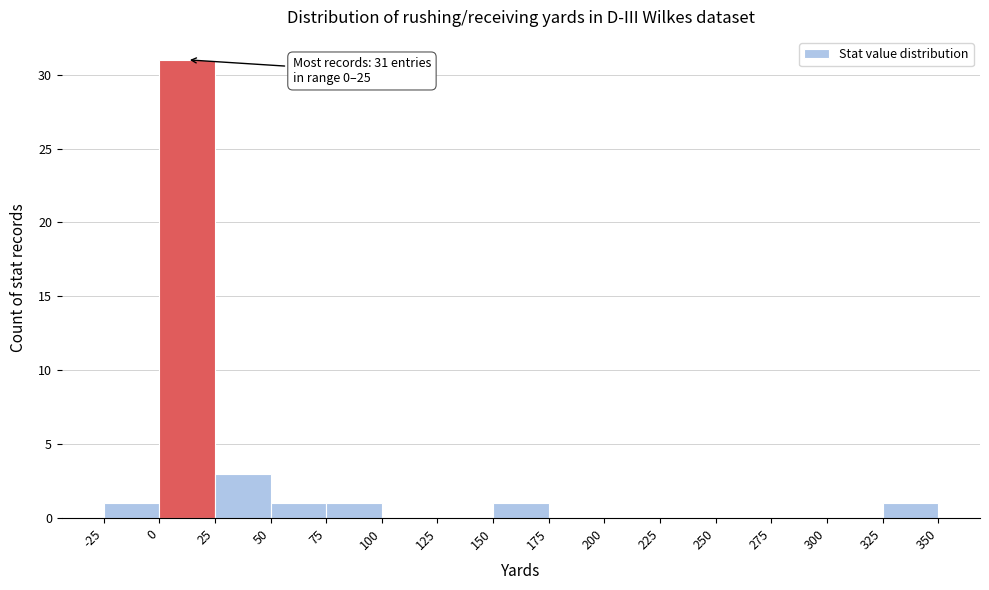

Which range on the x-axis has the tallest bar?

0 to 25